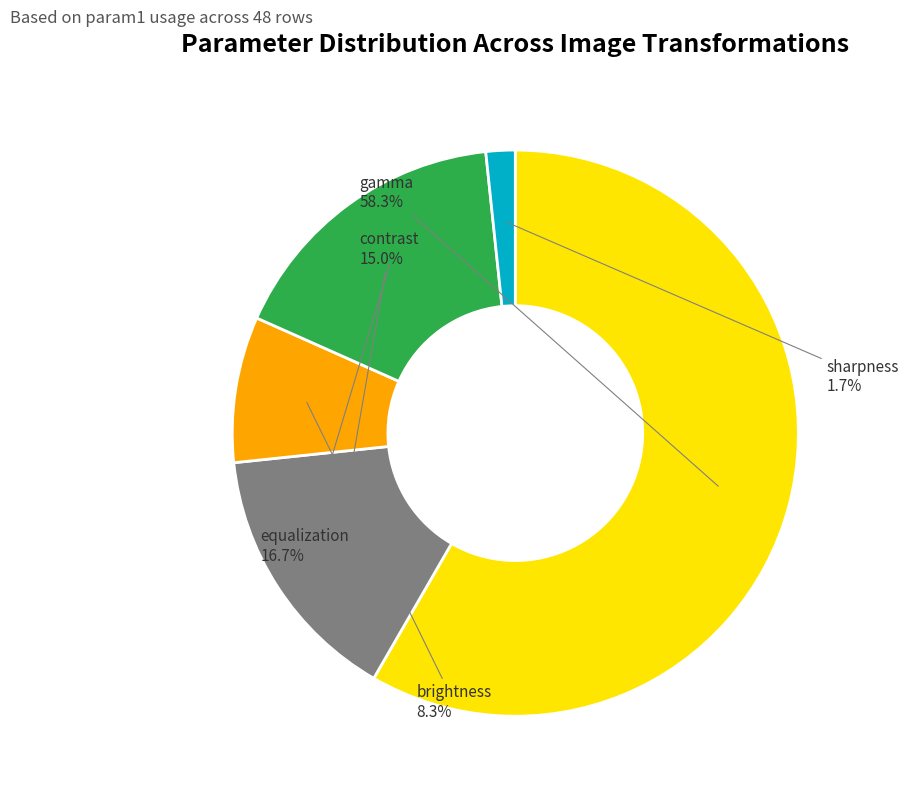

True or false: brightness accounts for 19% of the total.

False